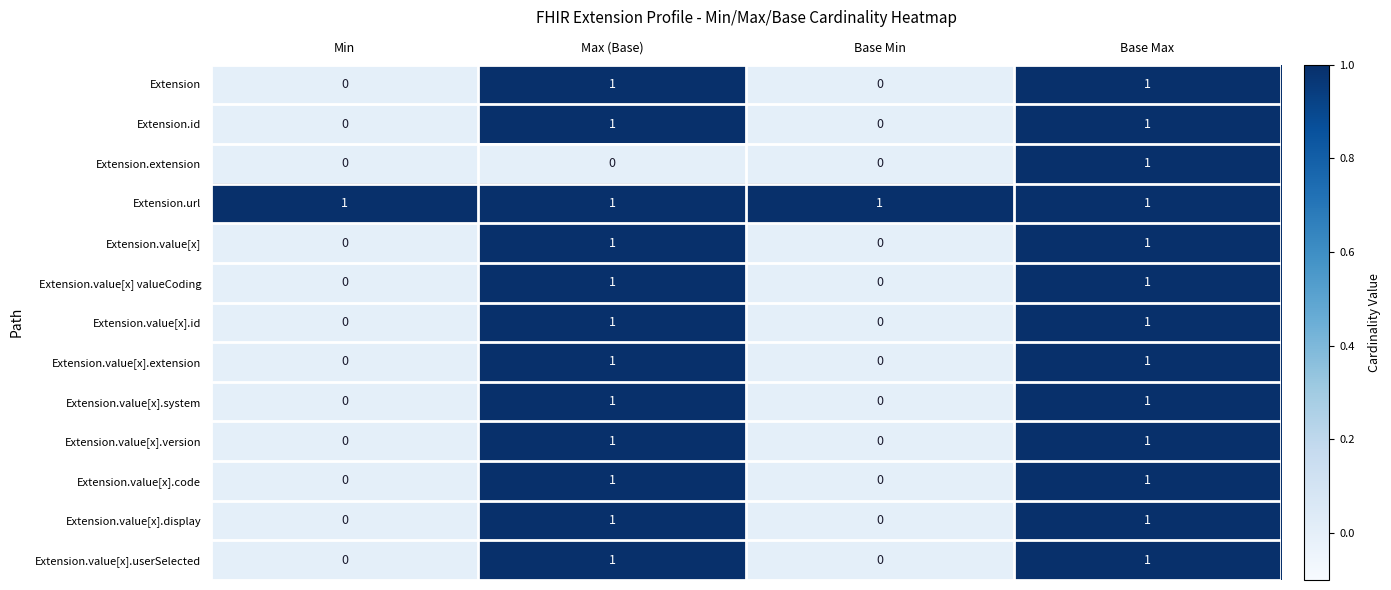

How many distinct data groups are displayed?

13